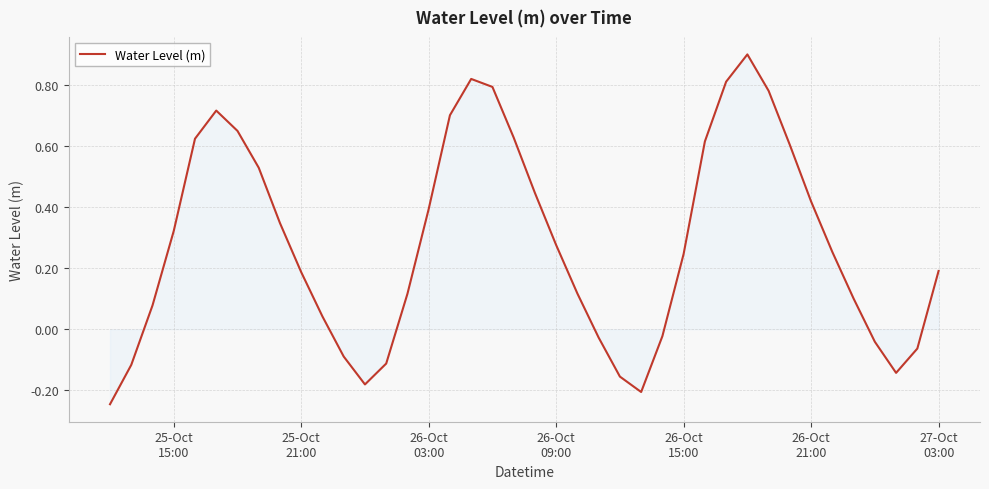

What is the greatest value displayed?

0.9